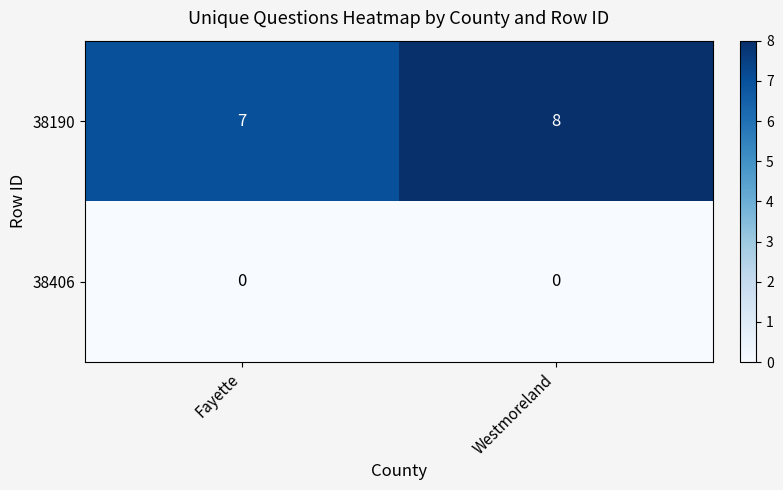

What is the spread (max minus min) of values at Fayette?

7